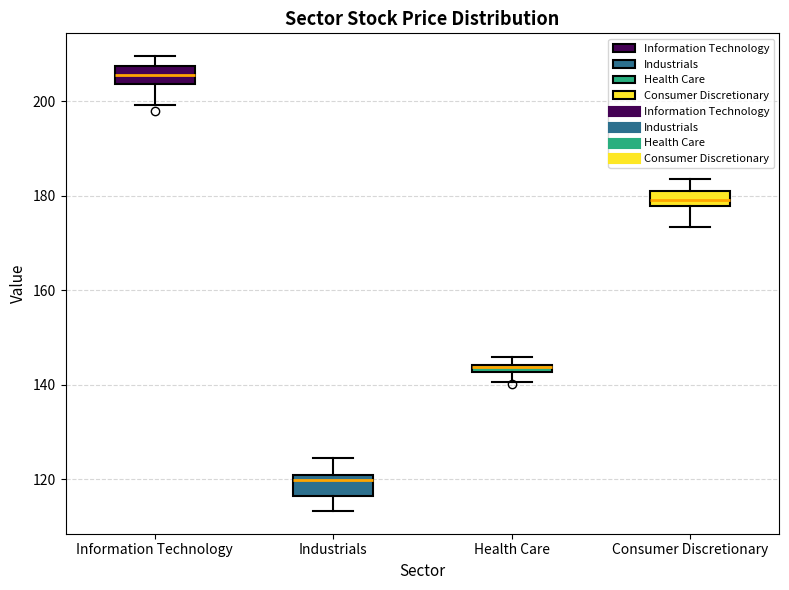

Which box has the lowest median line?

Industrials